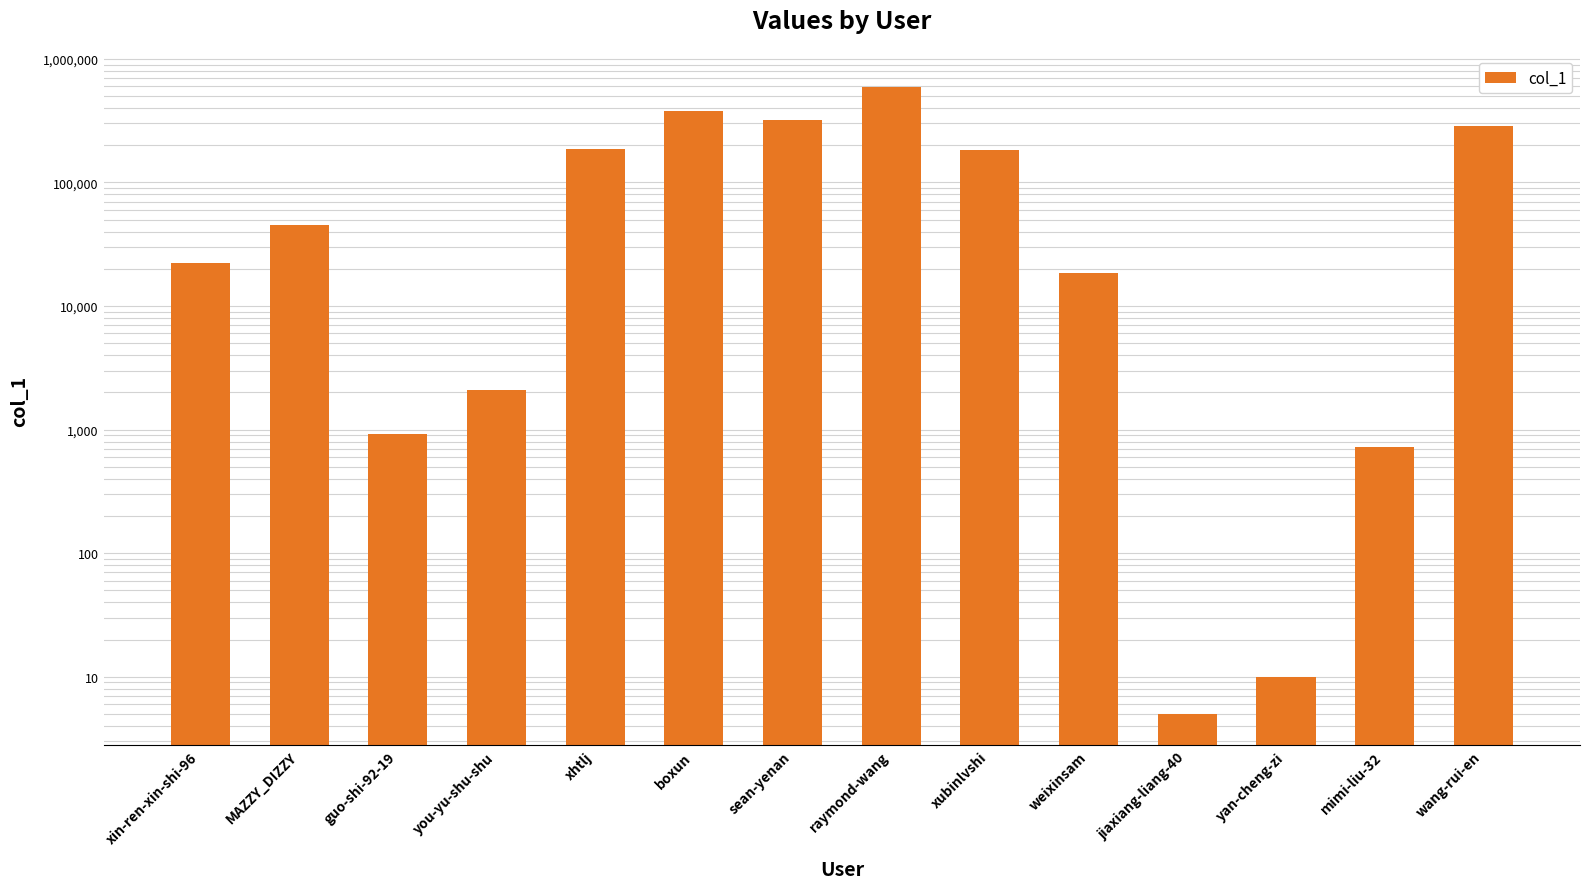

What is the greatest value displayed?

590596